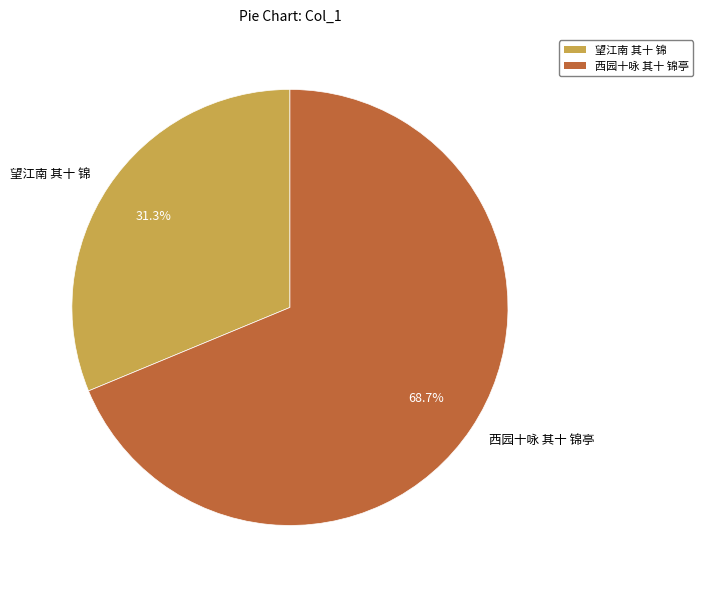

What percentage is the 望江南 其十 锦 slice, to the nearest percent?

31%